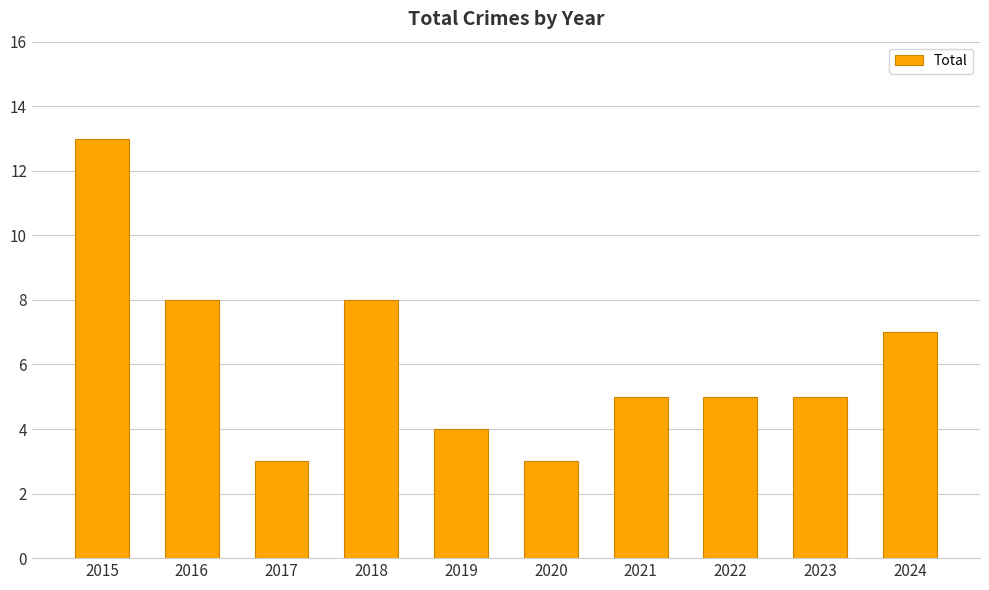

At which label does the data first exceed 5?

2015